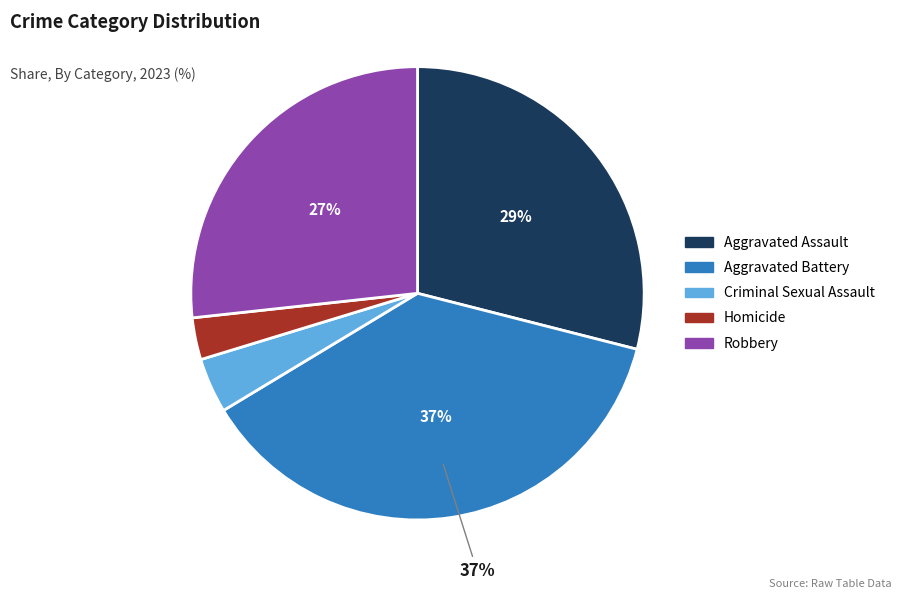

To the nearest percent, what is the difference between the Aggravated Assault and Robbery slice percentages?

2%